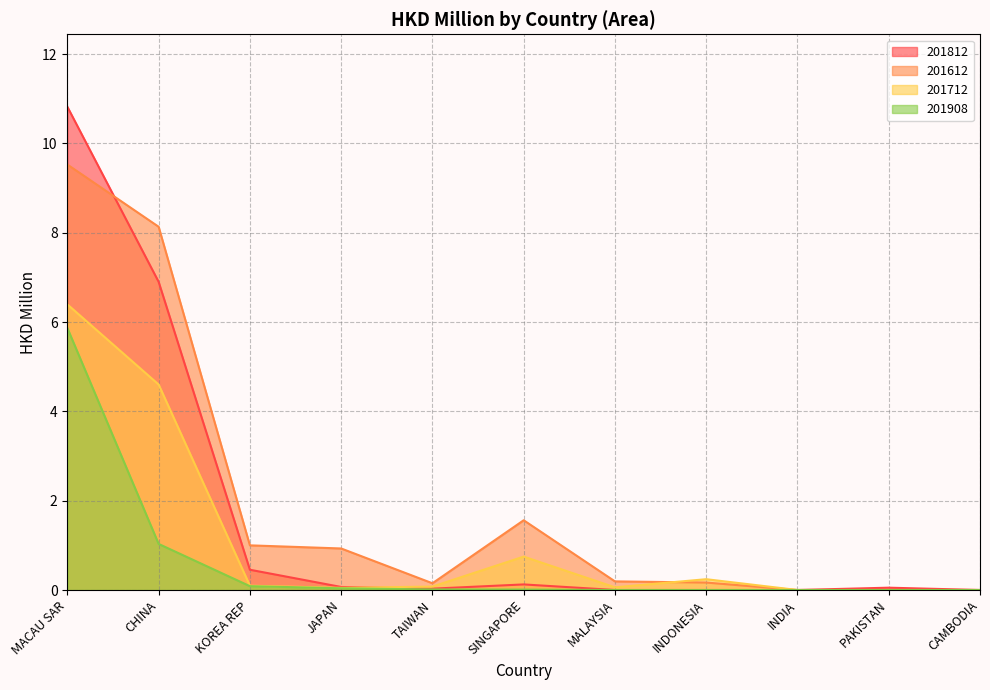

What is the value of the 201712 point at the 7th from the left?

0.1